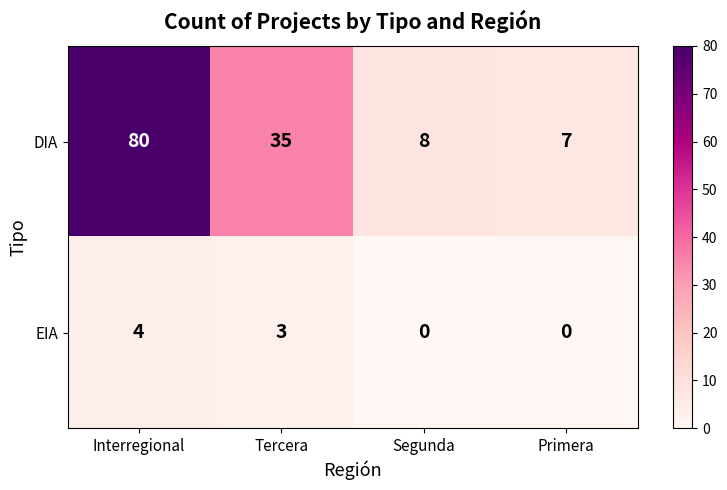

Rank the series by their maximum value, from highest to lowest.

DIA, EIA